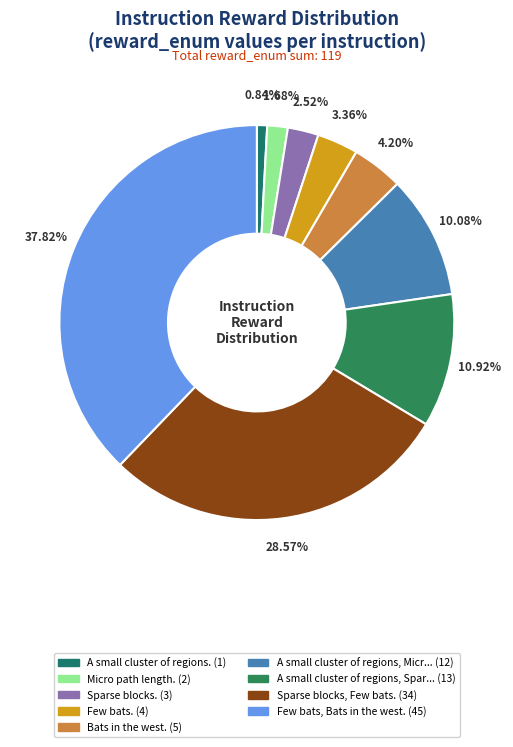

How many slices are in this pie chart?

9